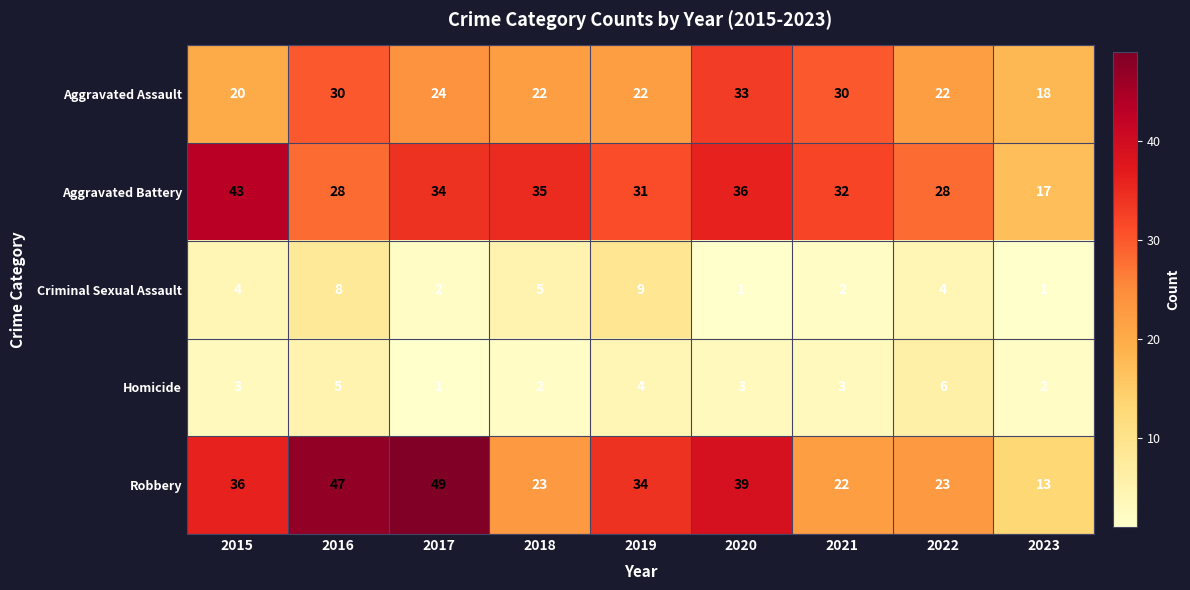

List the series in order of their peak value, highest first.

Robbery, Aggravated Battery, Aggravated Assault, Criminal Sexual Assault, Homicide